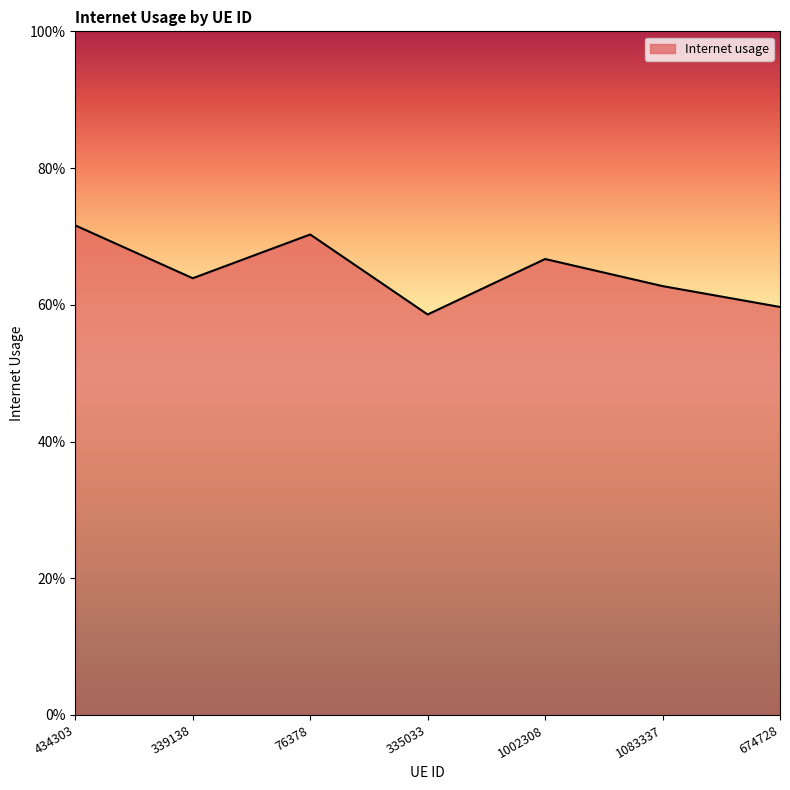

Is this an area chart (filled region under the line)?

Yes